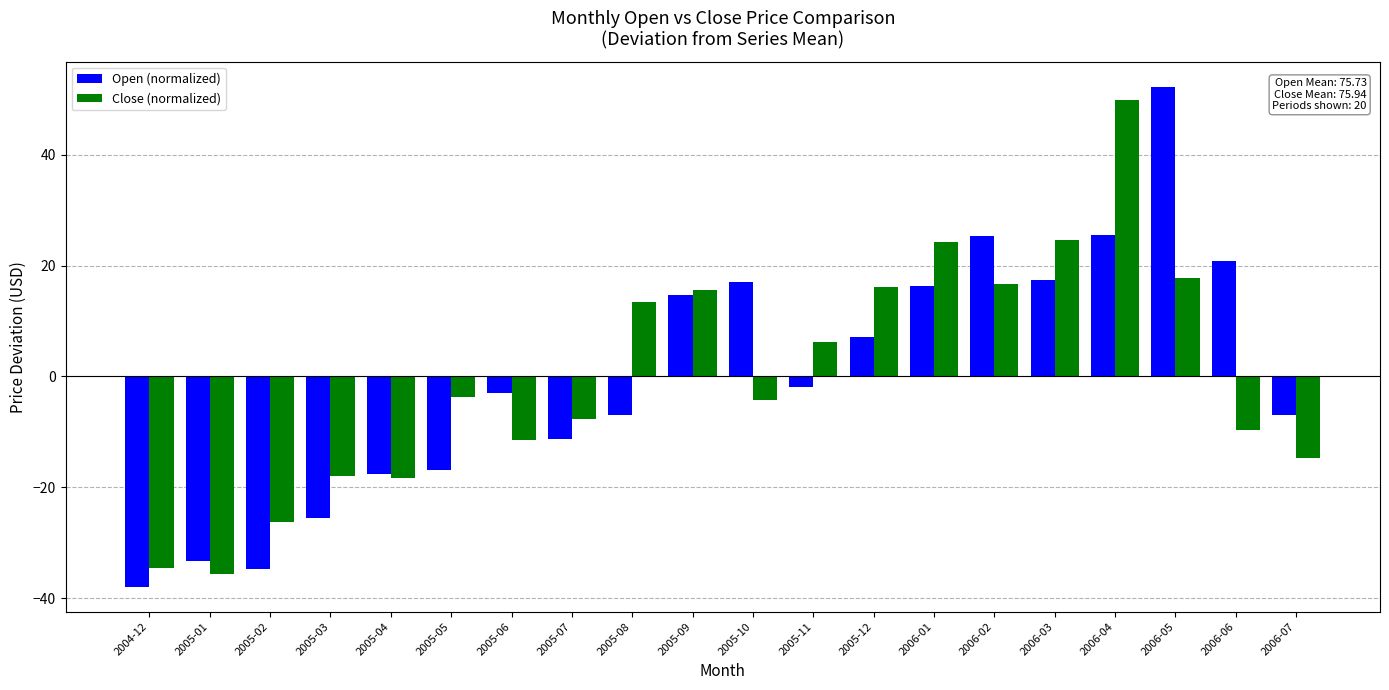

How many values in the Close (normalized) series exceed -3?

9